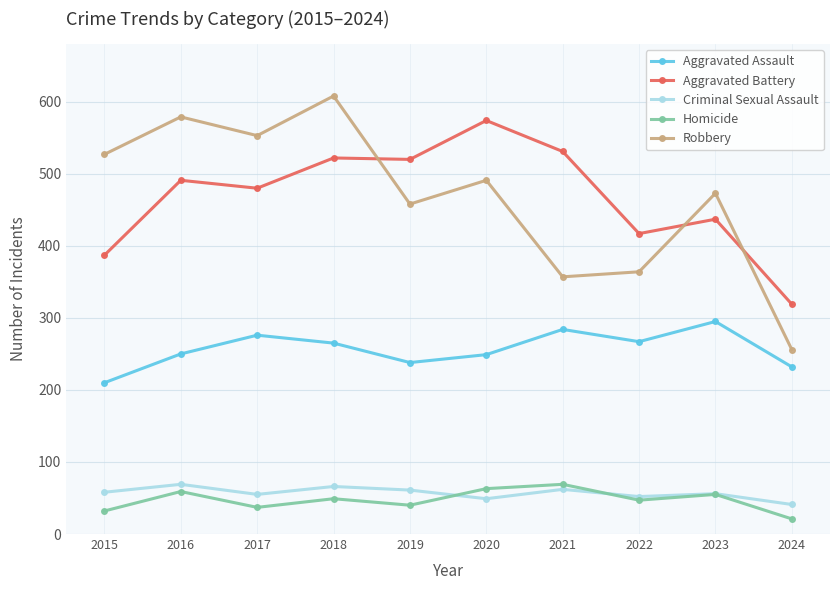

What are all the series names shown in the legend?

Aggravated Assault, Aggravated Battery, Criminal Sexual Assault, Homicide, Robbery